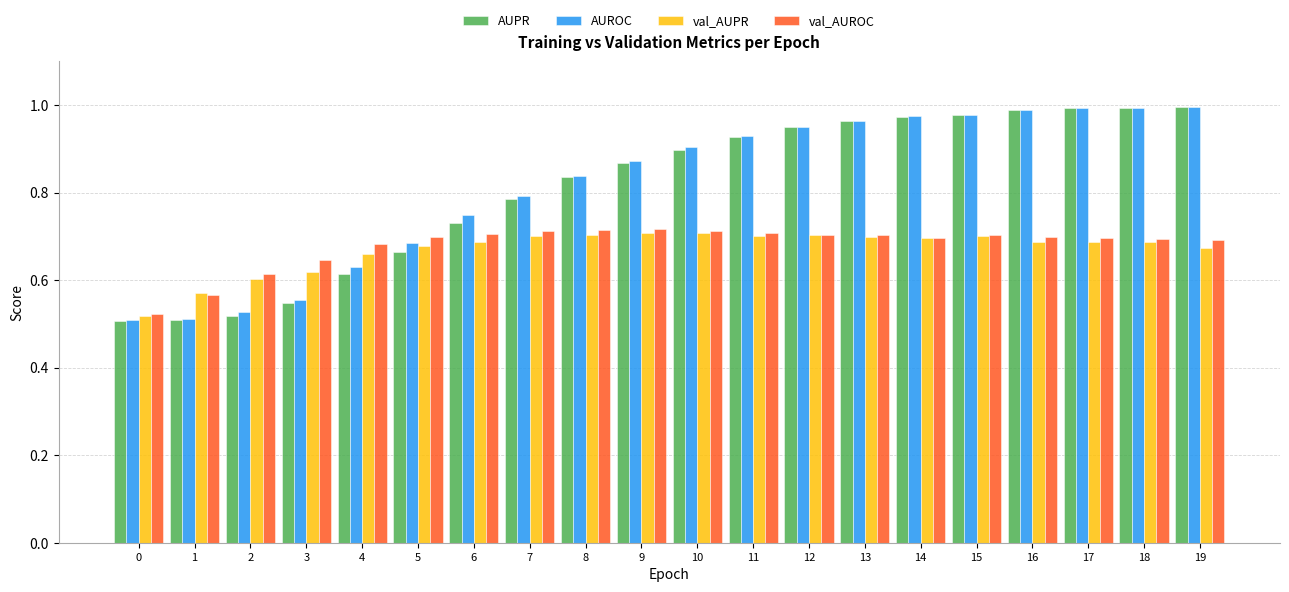

Is the value of val_AUPR at 19 greater than the value of val_AUROC at 19?

No